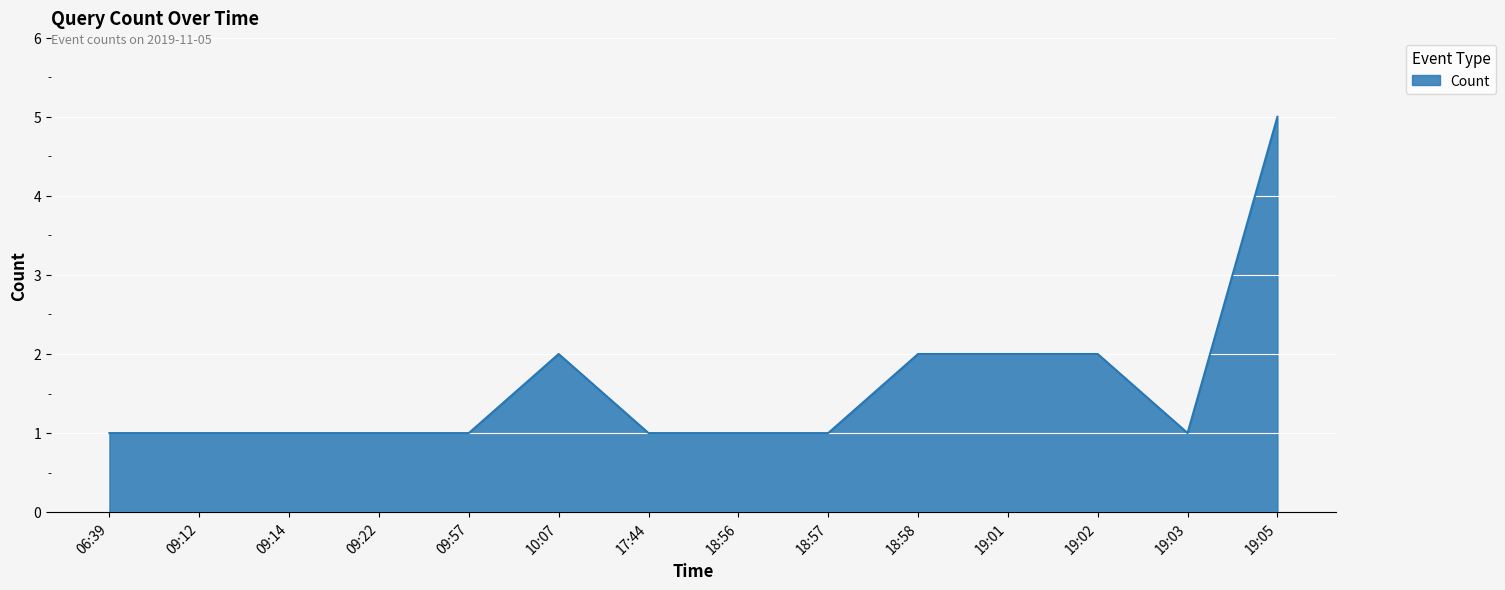

Read the value at 19:01.

2